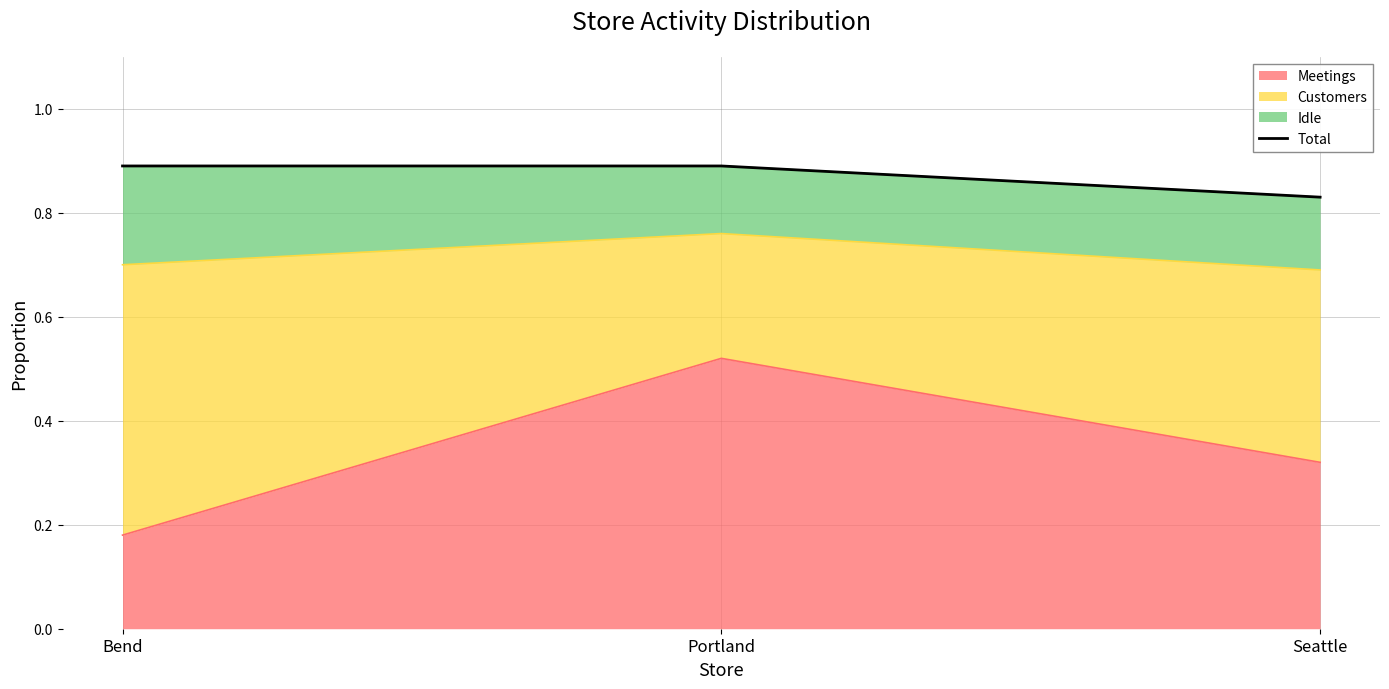

Reading left to right, what are all the values shown in this chart?

0.9	0.9	0.8